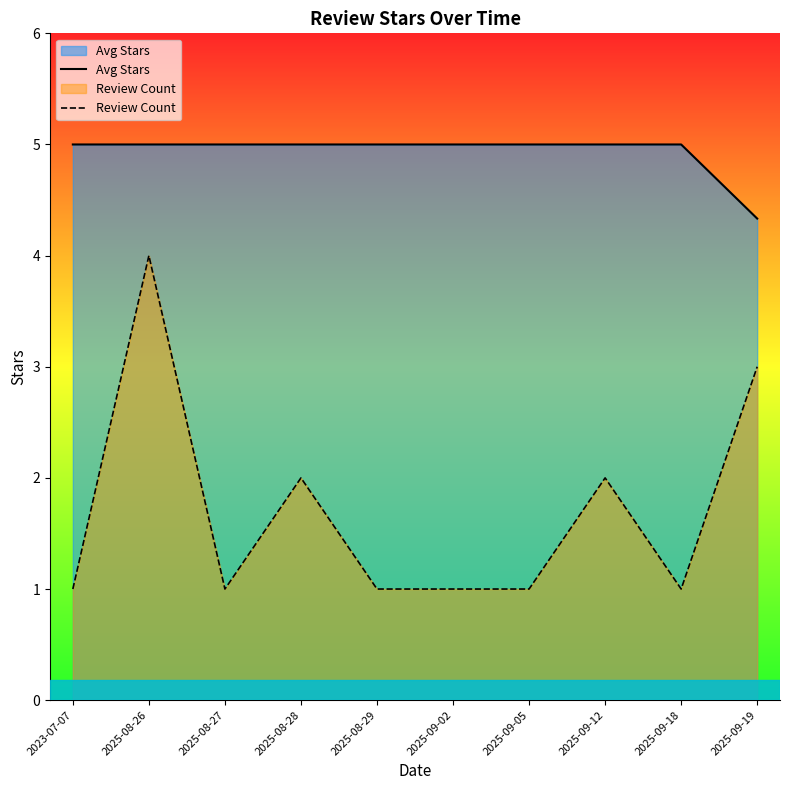

Reading left to right, list all the values displayed in this chart.

Avg Stars: 5.0	5.0	5.0	5.0	5.0	5.0	5.0	5.0	5.0	4.3
Review Count: 1.0	4.0	1.0	2.0	1.0	1.0	1.0	2.0	1.0	3.0